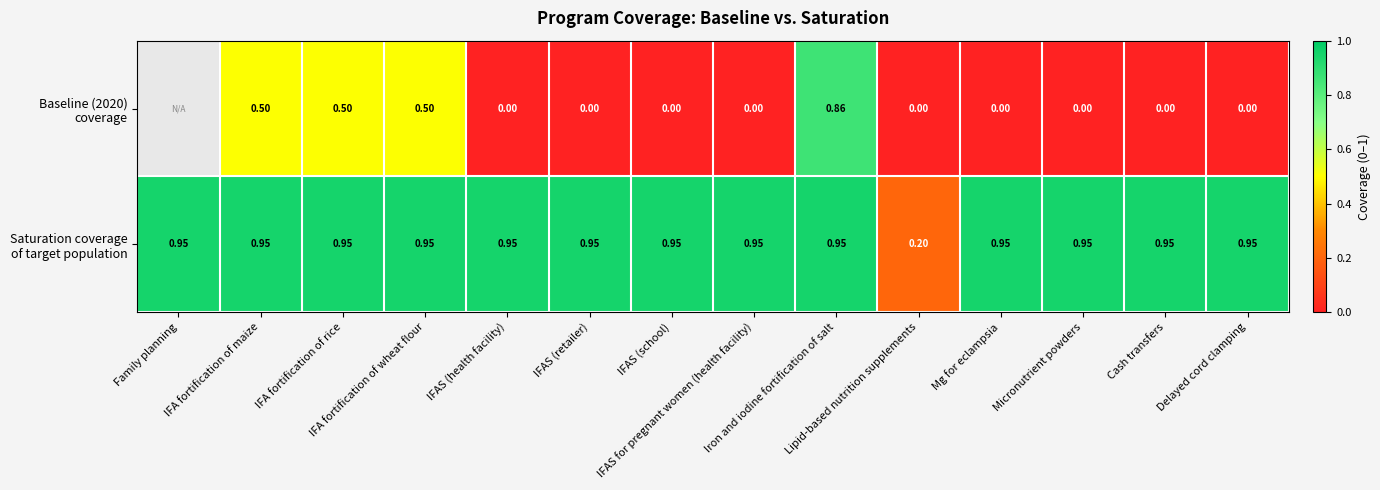

List the labels in order of Baseline (2020) coverage value, smallest first.

IFAS (health facility), IFAS (retailer), IFAS (school), IFAS for pregnant women (health facility), Family planning, Lipid-based nutrition supplements, Mg for eclampsia, Micronutrient powders, Cash transfers, Delayed cord clamping, IFA fortification of maize, IFA fortification of rice, IFA fortification of wheat flour, Iron and iodine fortification of salt